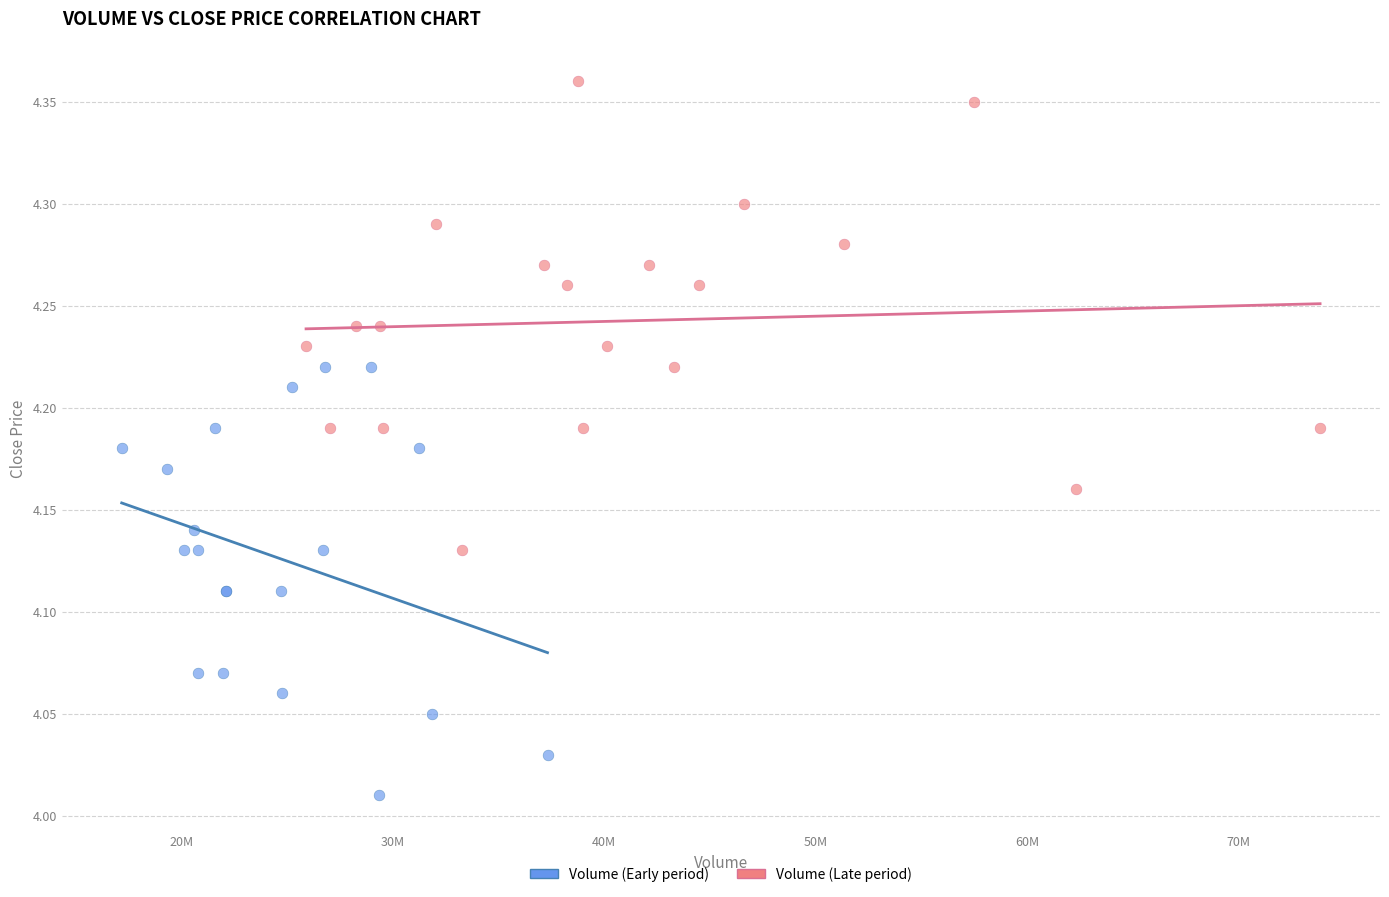

Which series contains the highest Y value?

Volume (Late period)